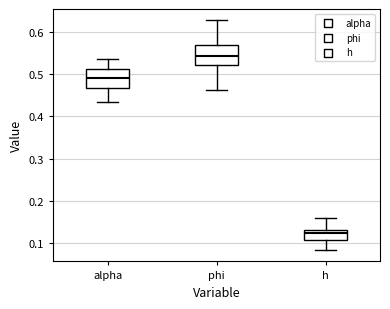

Where does the median line of the box for alpha sit on the y-axis? The values are not printed on the chart, so give them approximately, as read against the axis.

0.49